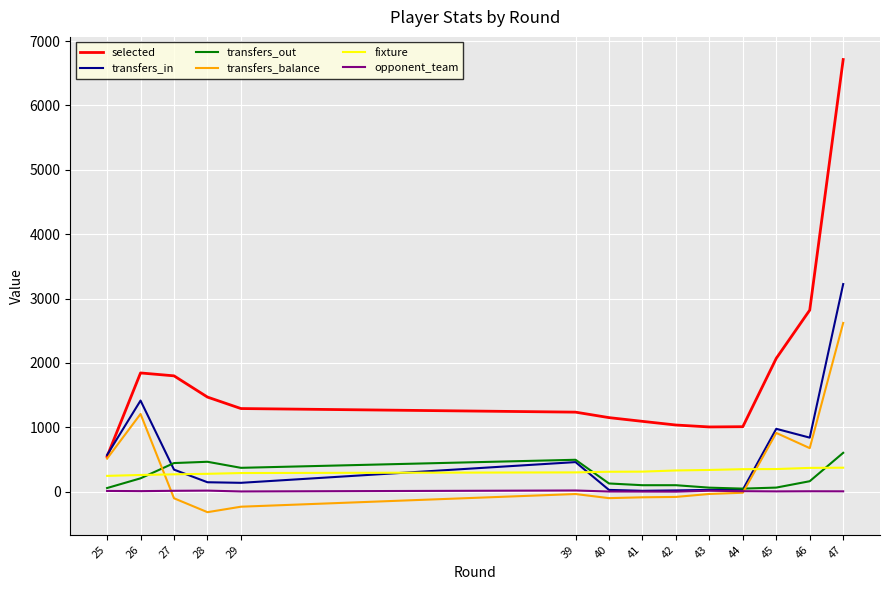

True or false: selected and fixture cross at least once.

False